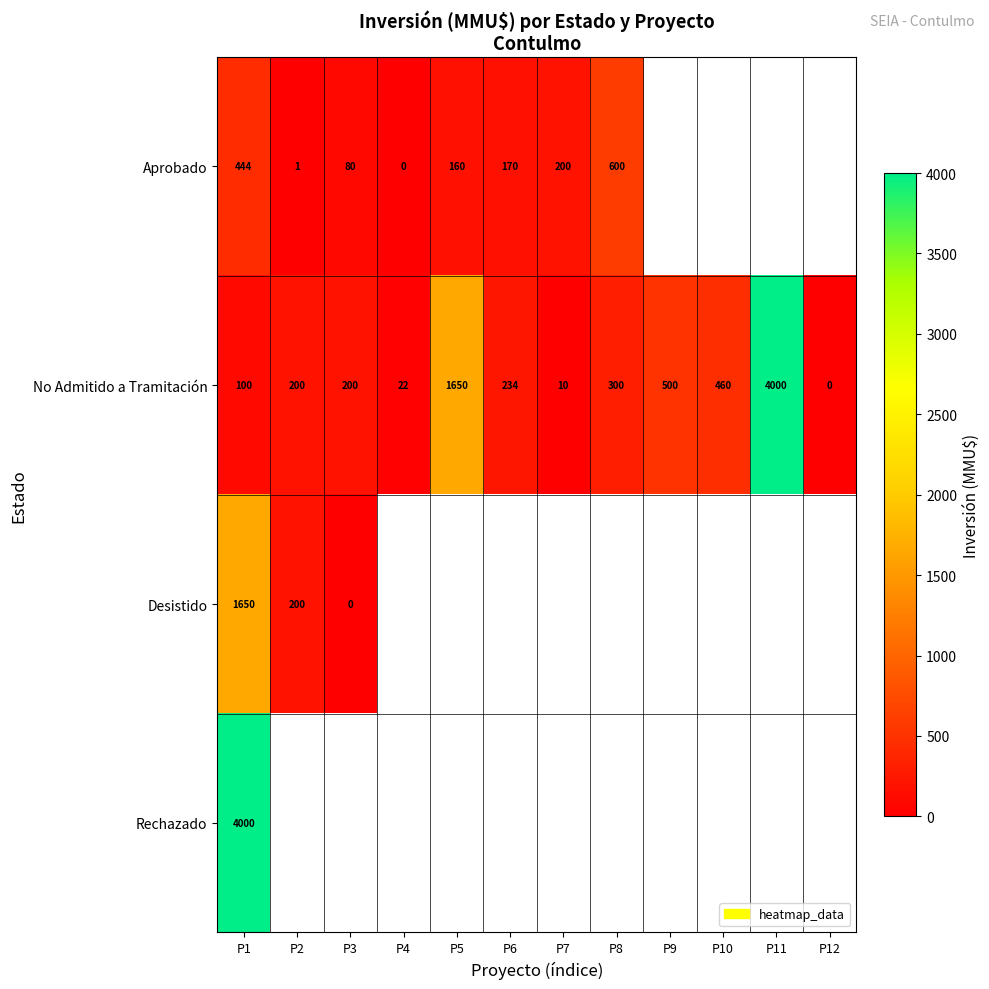

What is the highest value of the No Admitido a Tramitación series?

4000